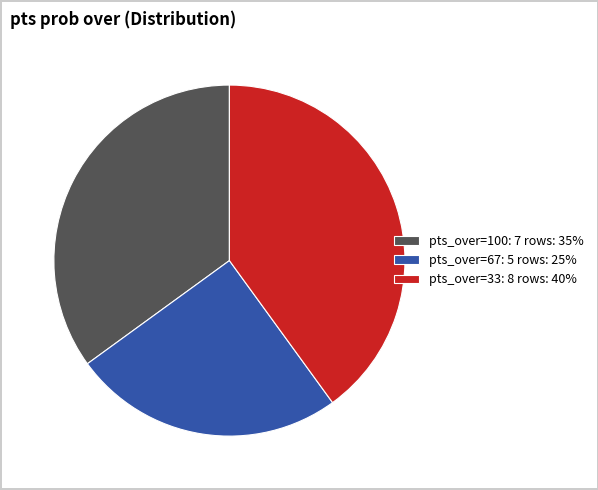

Rank the categories by value from highest to lowest.

pts_over=33: 8 rows: 40%, pts_over=100: 7 rows: 35%, pts_over=67: 5 rows: 25%